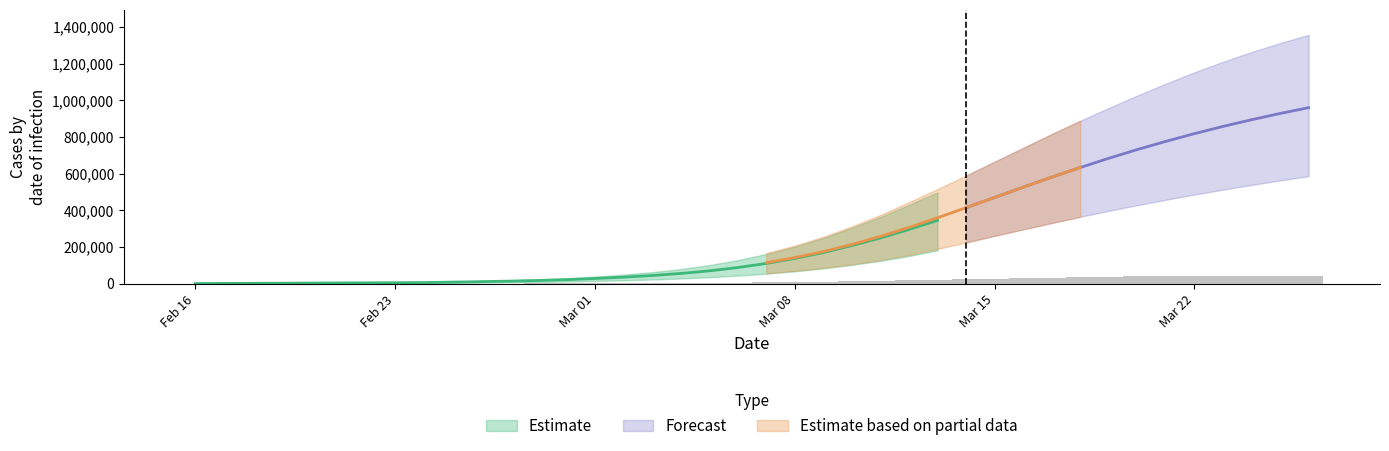

What is the total value across all series at 21?

826502